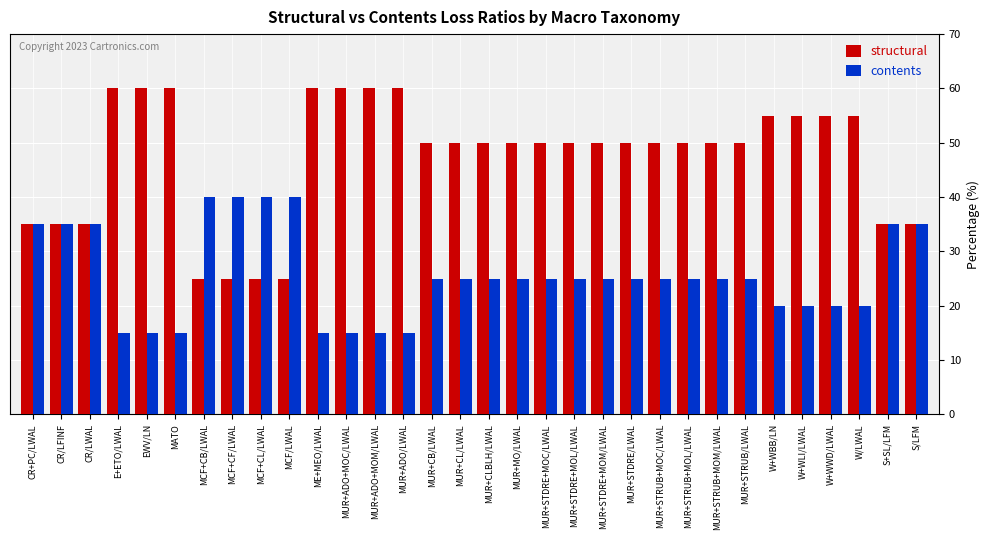

True or false: contents has a value of 9 at W+WWD/LWAL.

False